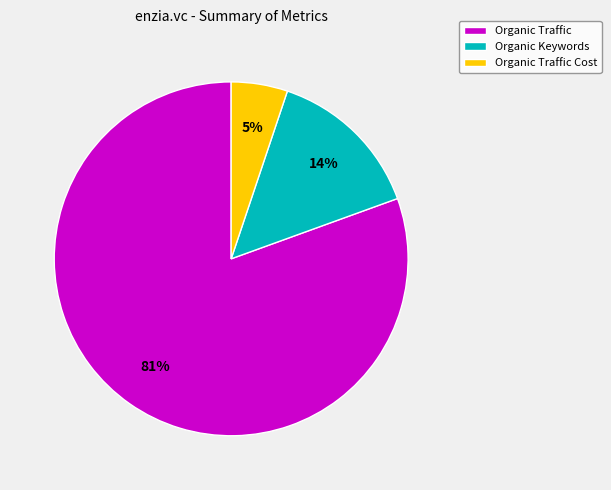

Combined, do Organic Traffic Cost and Organic Traffic account for over 50%?

Yes